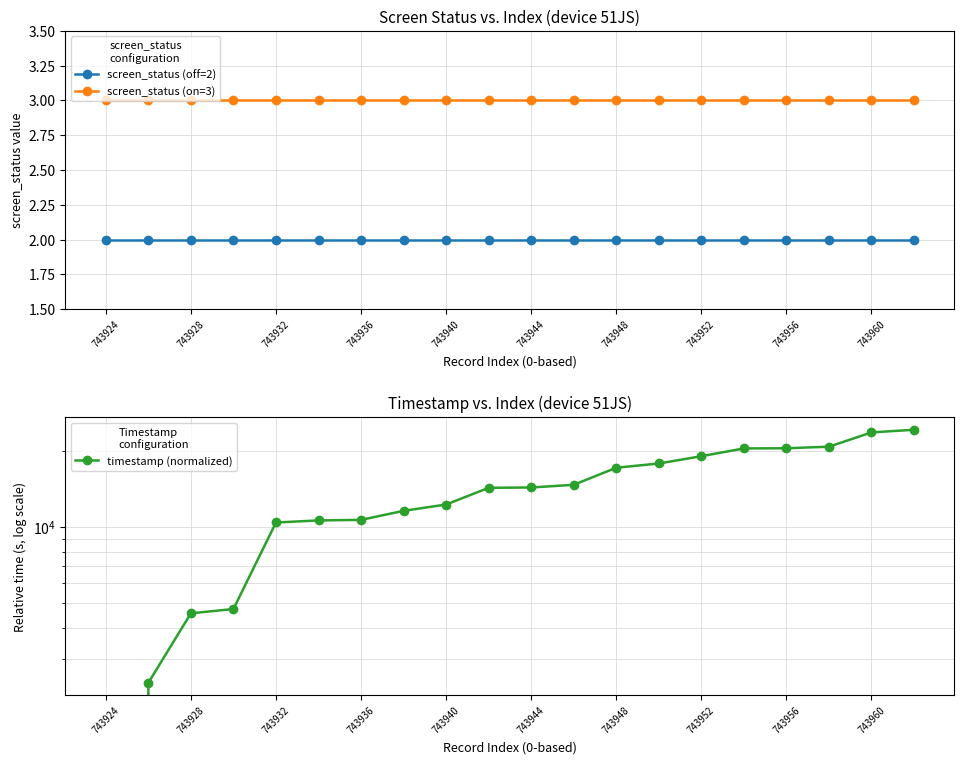

The screen_status (off=2) series shows 2 at 743932. True or false?

True